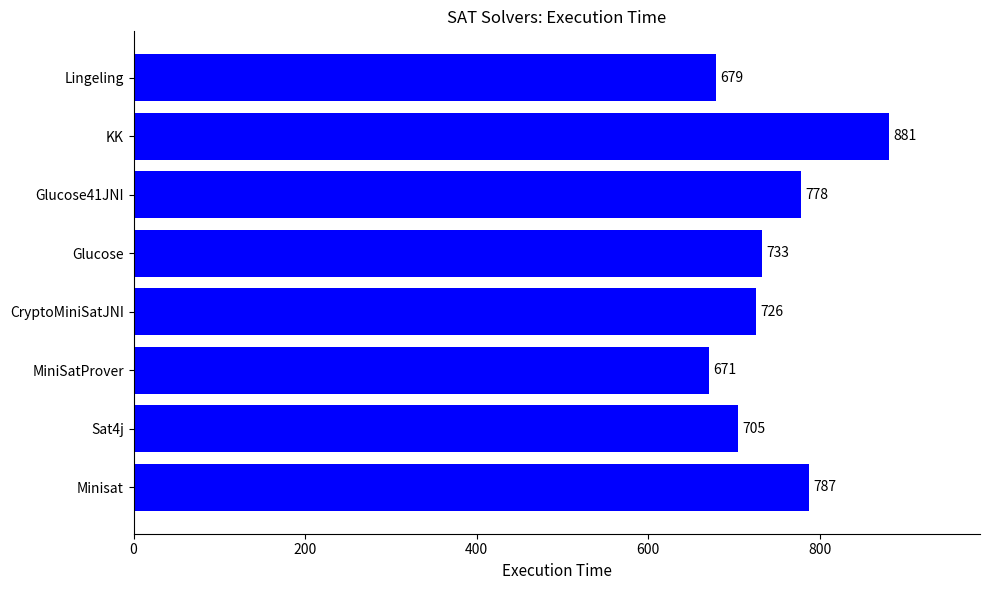

List the labels in order of value, largest first.

KK, Minisat, Glucose41JNI, Glucose, CryptoMiniSatJNI, Sat4j, Lingeling, MiniSatProver